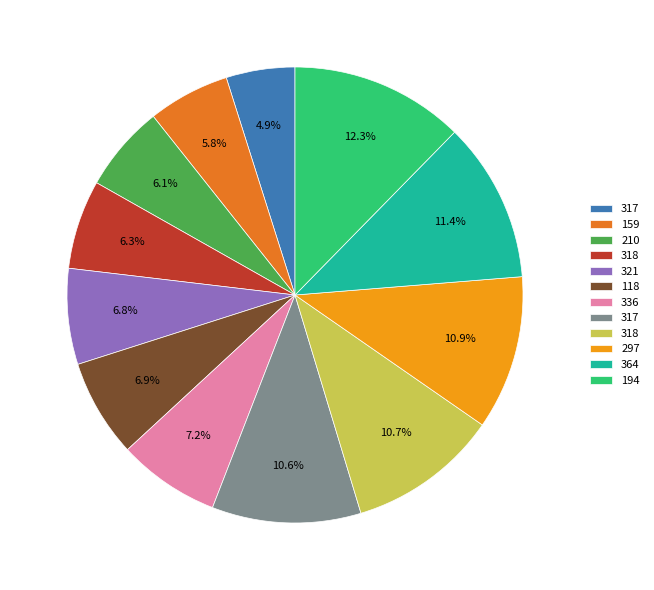

Is there any slice that represents more than half of the pie?

No